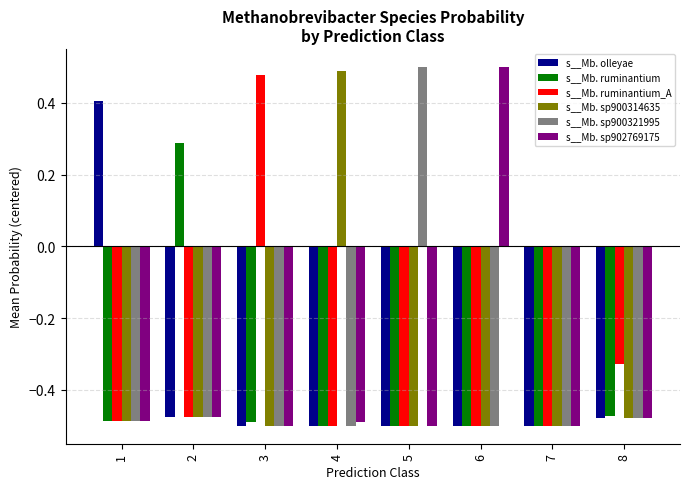

What is the difference between the maximum and minimum values in the s__Mb. sp900321995 series?

1.0